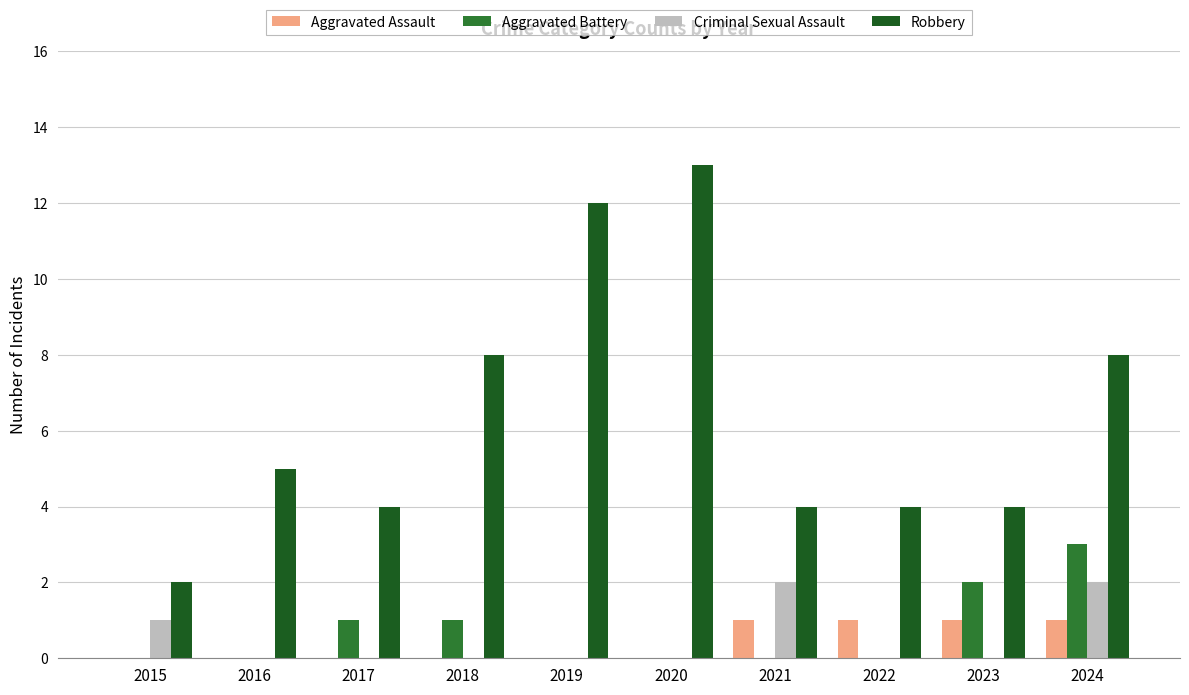

What is the average value of the Aggravated Battery series?

1